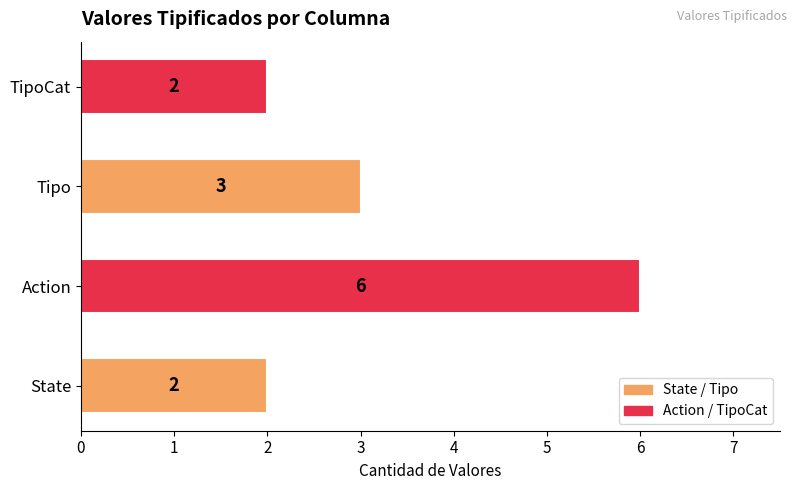

Count the values in the range 2 to 6.

4